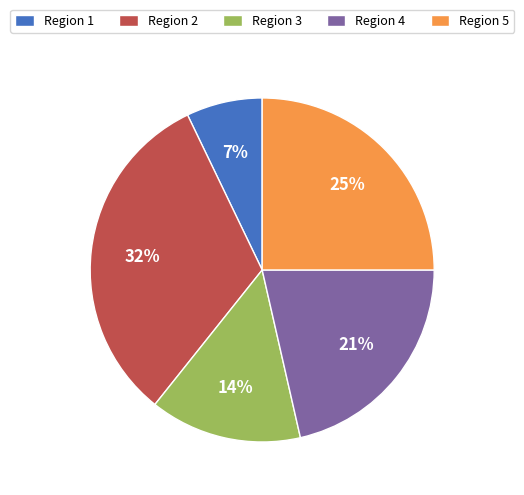

Does any single category account for the majority?

No